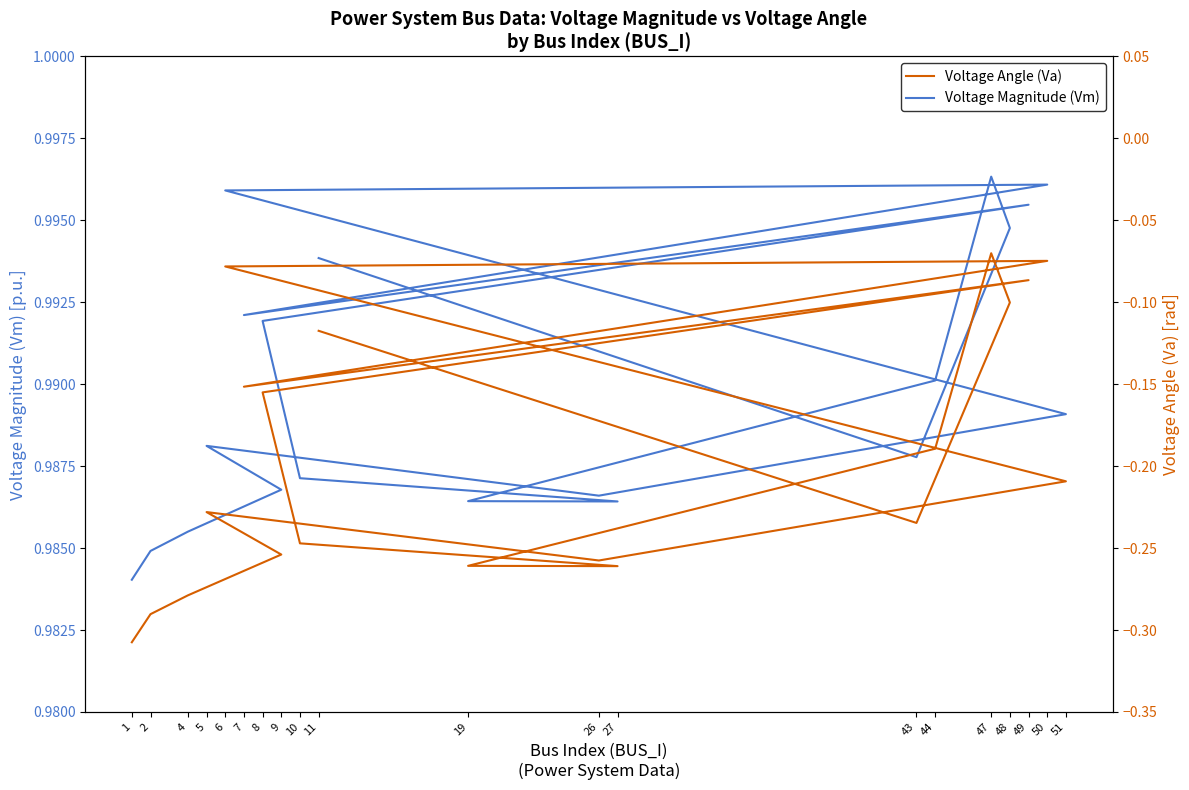

At how many categories does at least one series exceed 0?

20